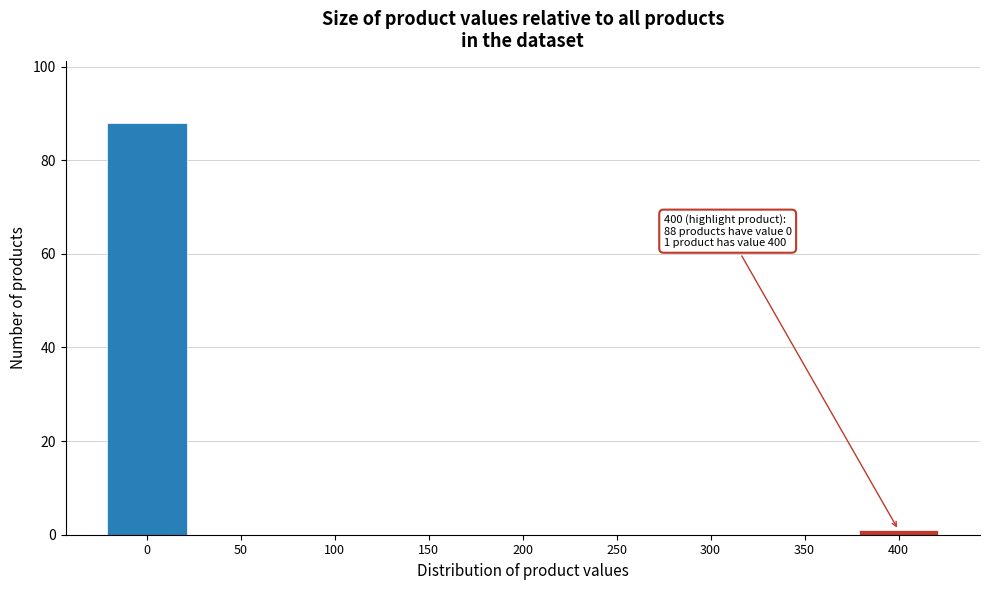

Reading right to left, transcribe all the data shown in this chart.

400=1	350=0	300=0	250=0	200=0	150=0	100=0	50=0	0=88